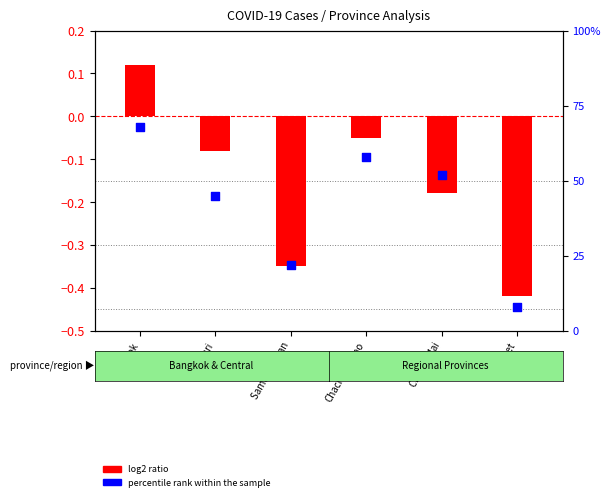

What are all the series names shown in the legend?

log2 ratio, percentile rank within the sample